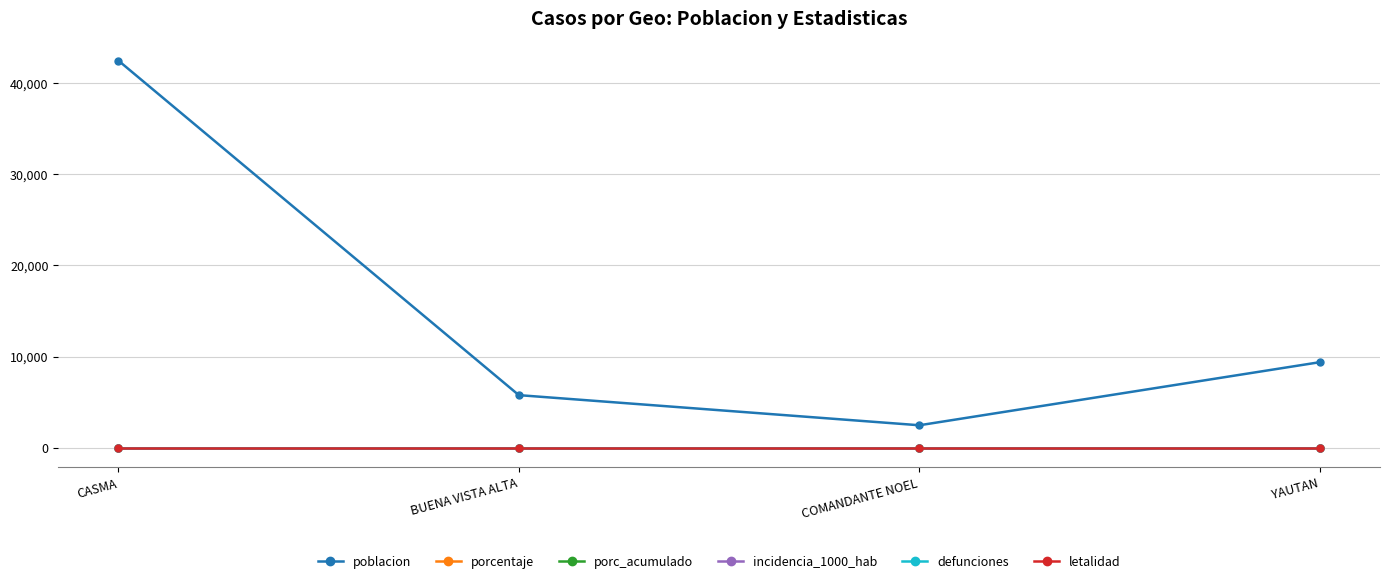

Is this an area chart (filled region under the line)?

No